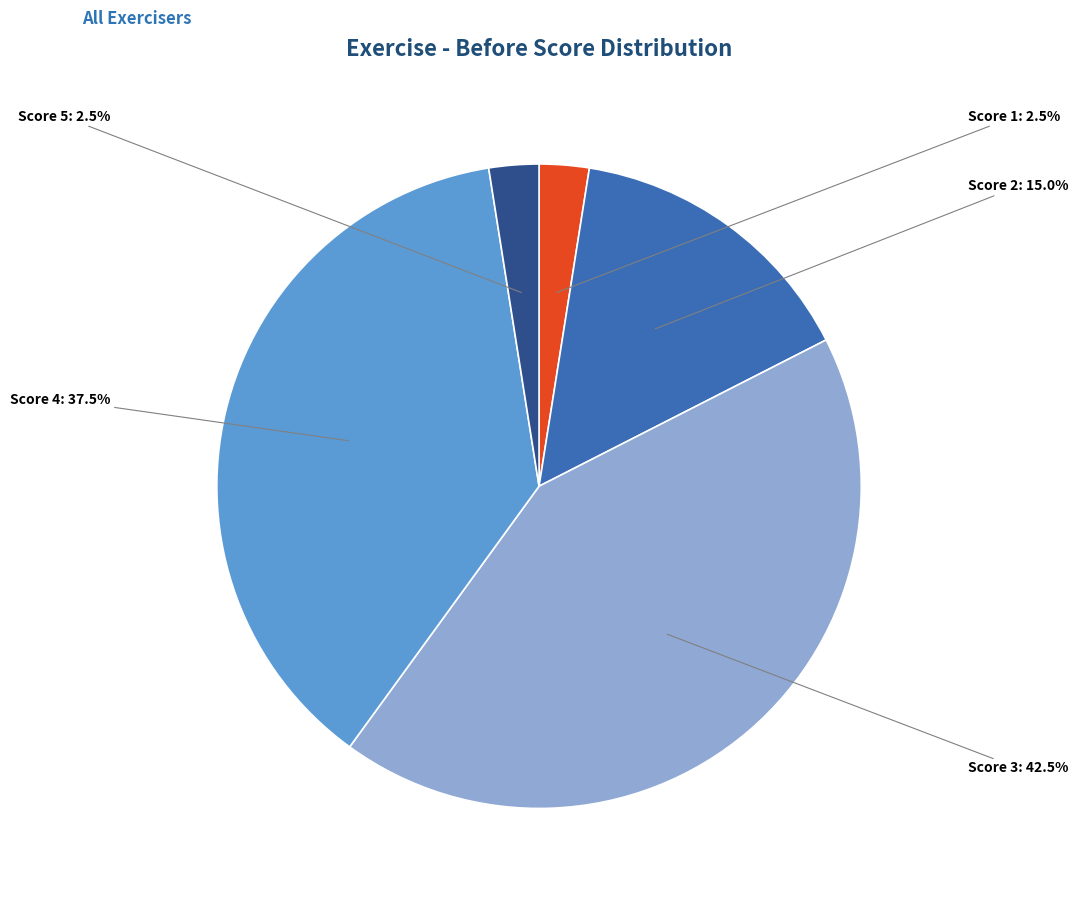

How many slices are in this pie chart?

5